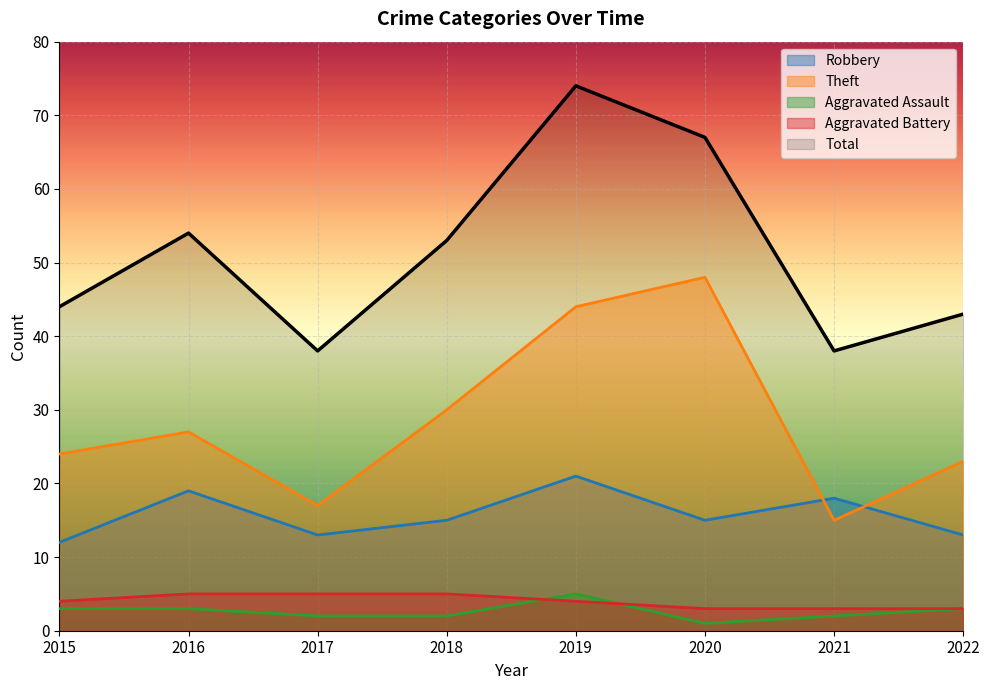

True or false: Total has more than 0 points higher than both neighbors.

True